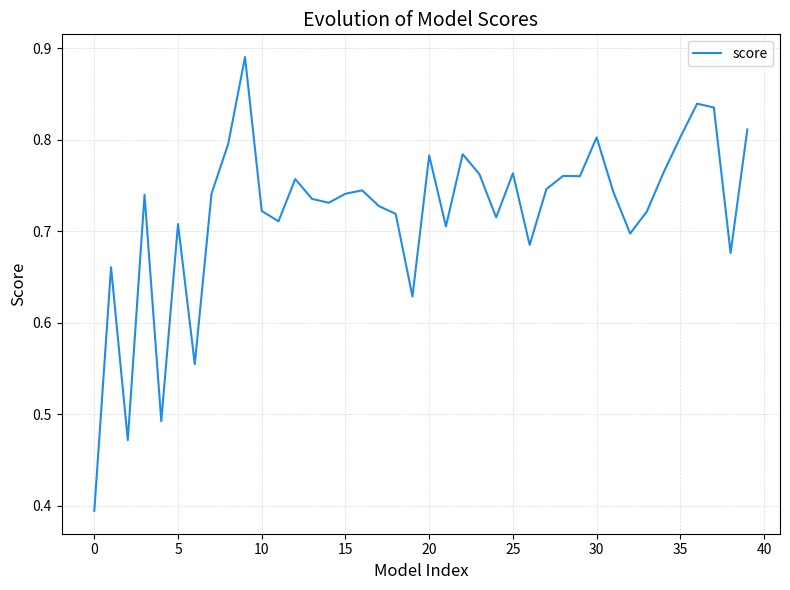

How many lines are shown in the chart?

1